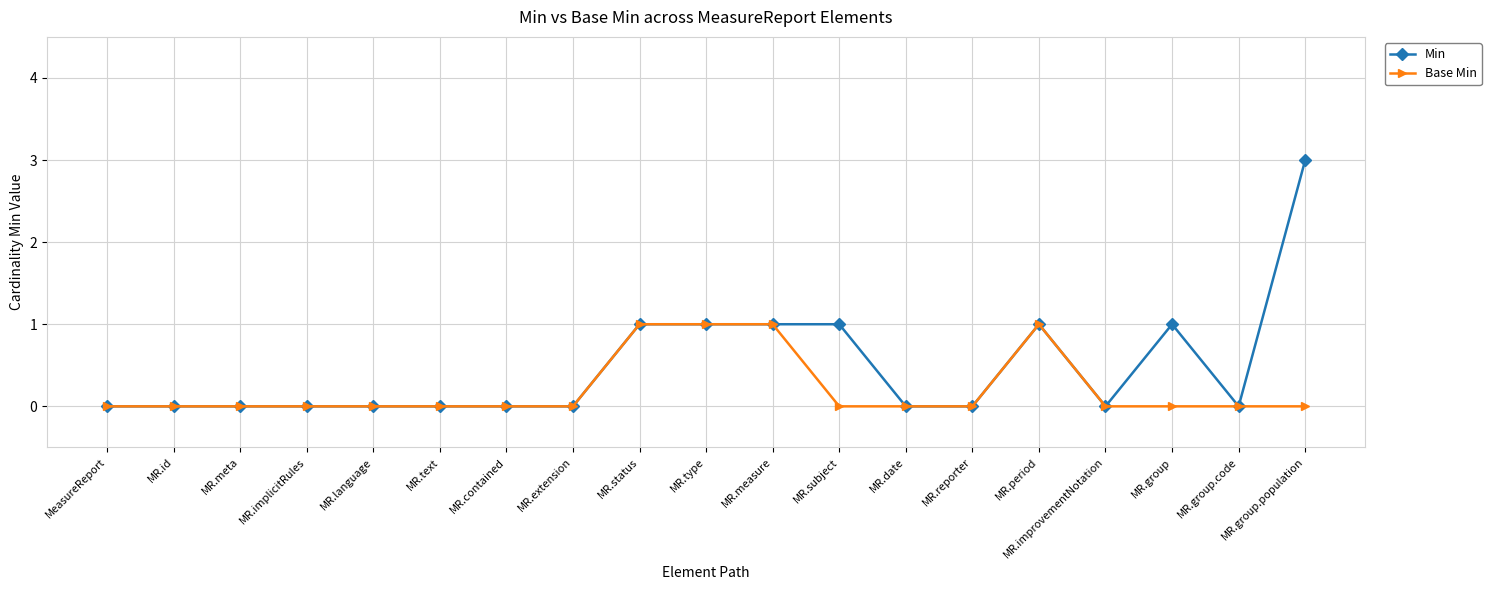

Count the number of data series in this chart.

2